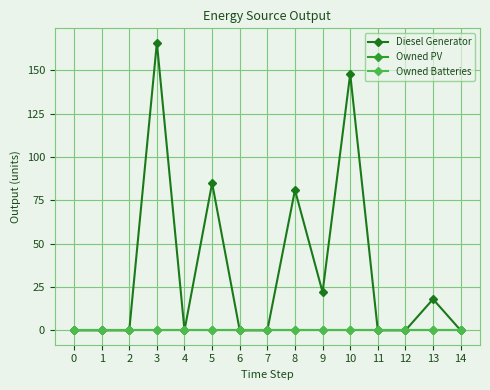

Between 12 and 9, which is larger?

9